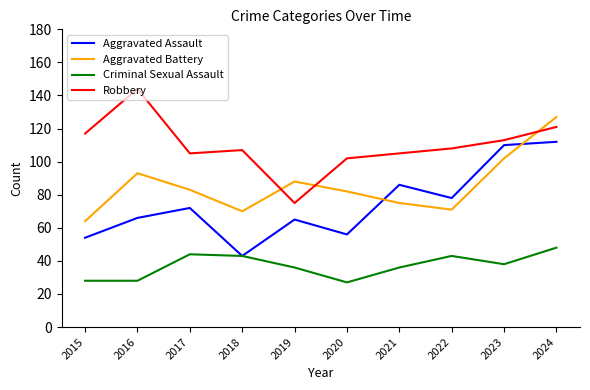

What is the approximate value of Aggravated Assault at 2024?

112